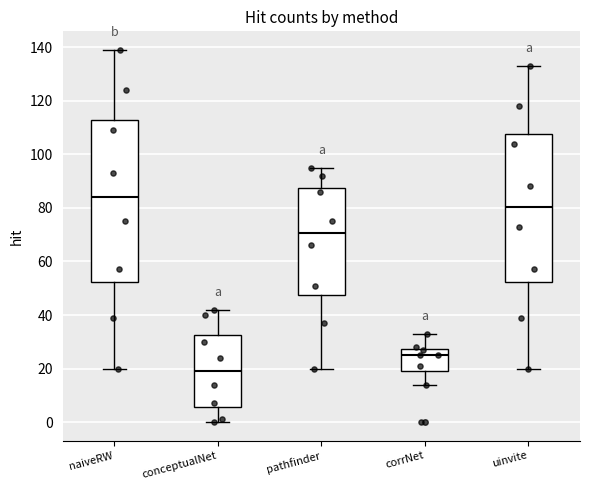

Reading left to right, read every box against the y-axis: the position of its median line, the range the box covers, and the ends of its whiskers. The values are not printed on the chart, so give them approximately, as read against the axis.

naiveRW: median 84, box 52 to 112, whiskers 20 to 140
conceptualNet: median 20, box 6 to 32, whiskers 0 to 42
pathfinder: median 70, box 48 to 88, whiskers 20 to 96
corrNet: median 26, box 20 to 28, whiskers 14 to 34
uinvite: median 80, box 52 to 108, whiskers 20 to 134